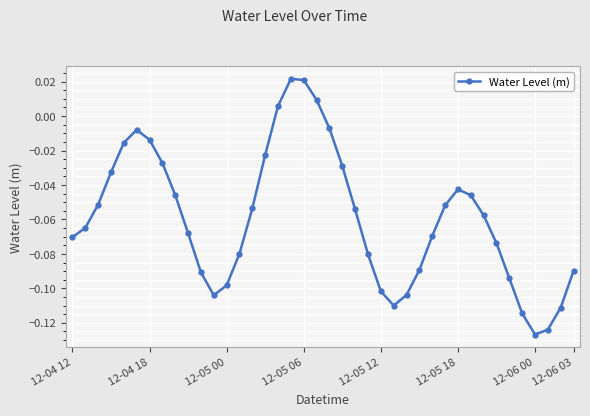

How many points are higher than both their immediate neighbors (excluding endpoints)?

3